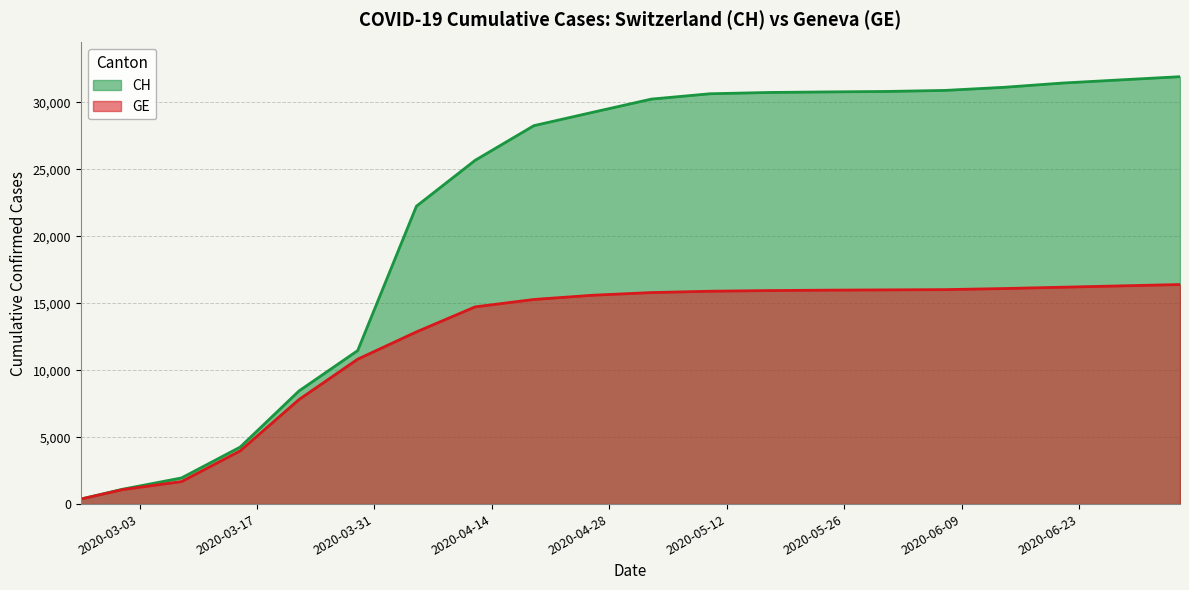

Which series has the largest total across all categories?

CH